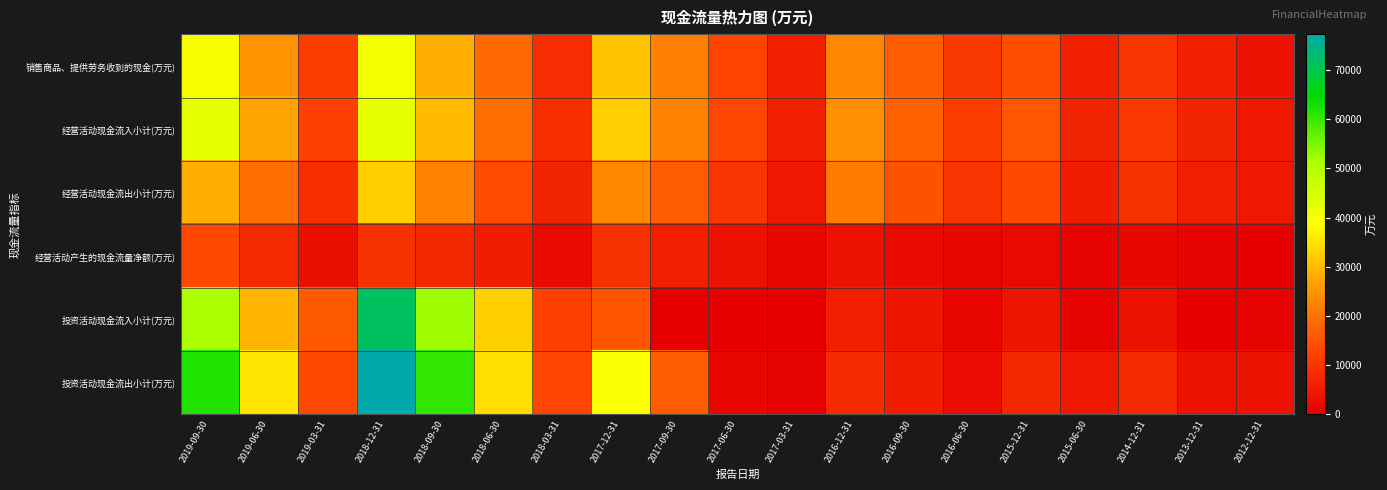

Which series has the widest spread of values?

投资活动现金流出小计(万元)